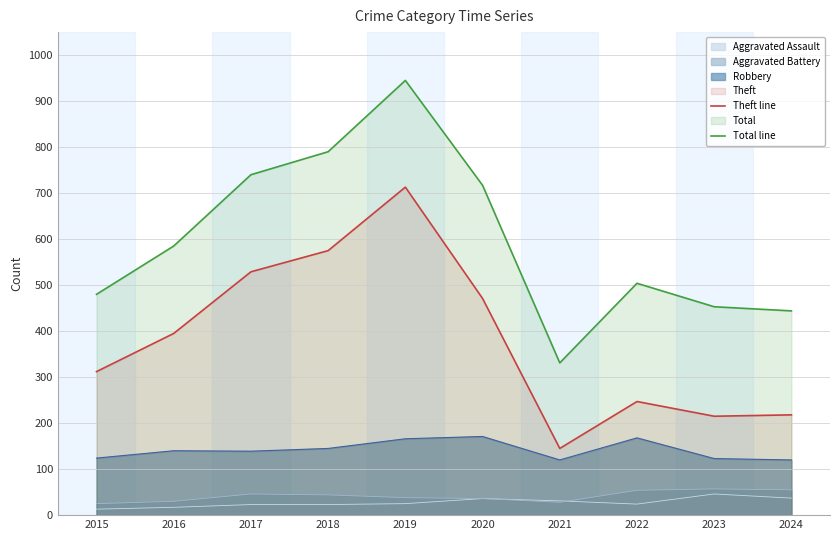

Where is Total line nearest to the value 638?

2016